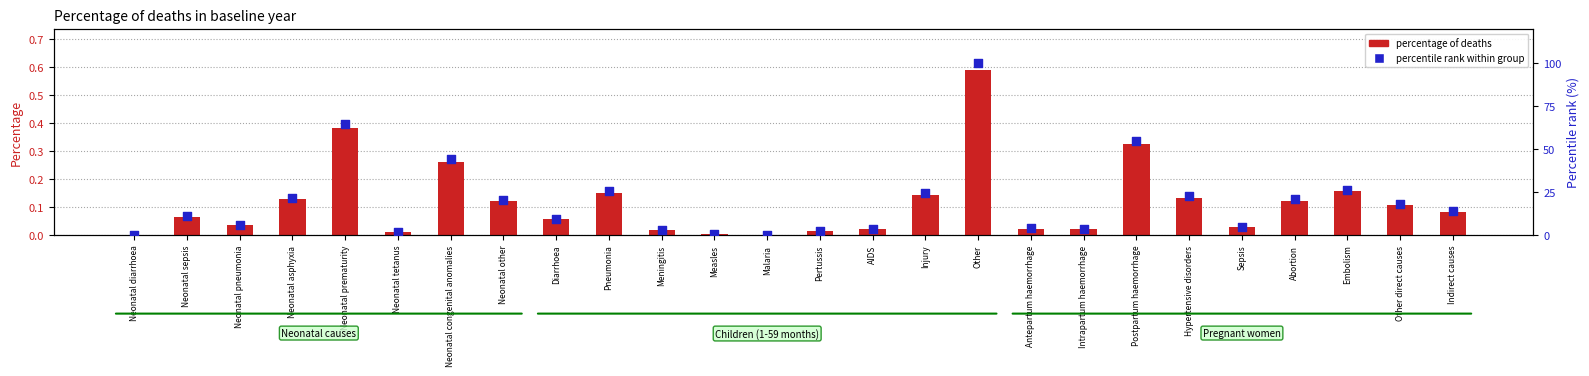

At which category is the sum across all series the highest?

Other